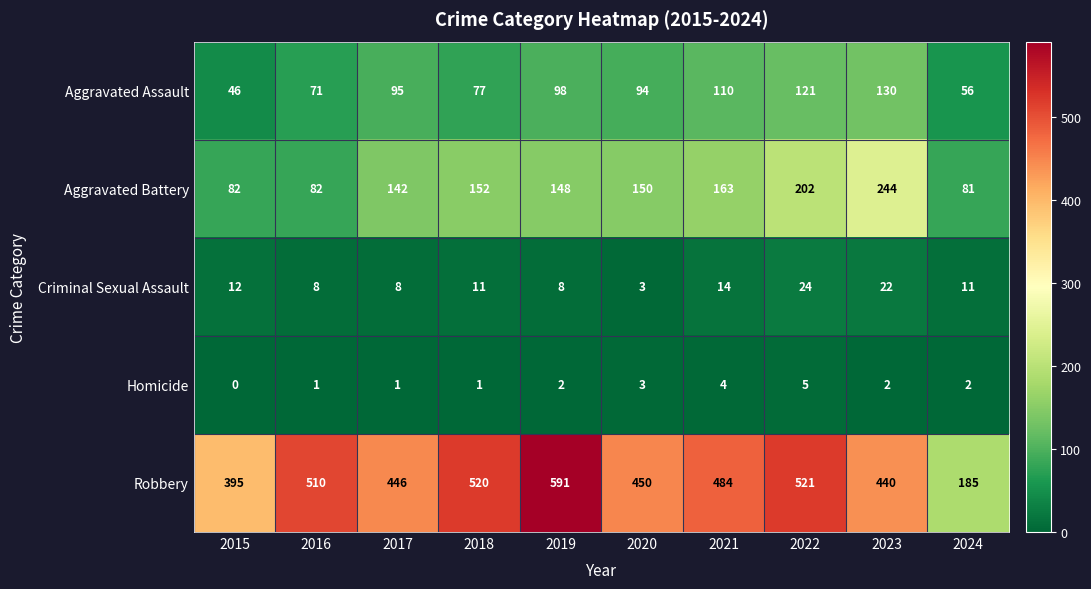

What is the difference between the Aggravated Battery values at 2016 and 2019?

66